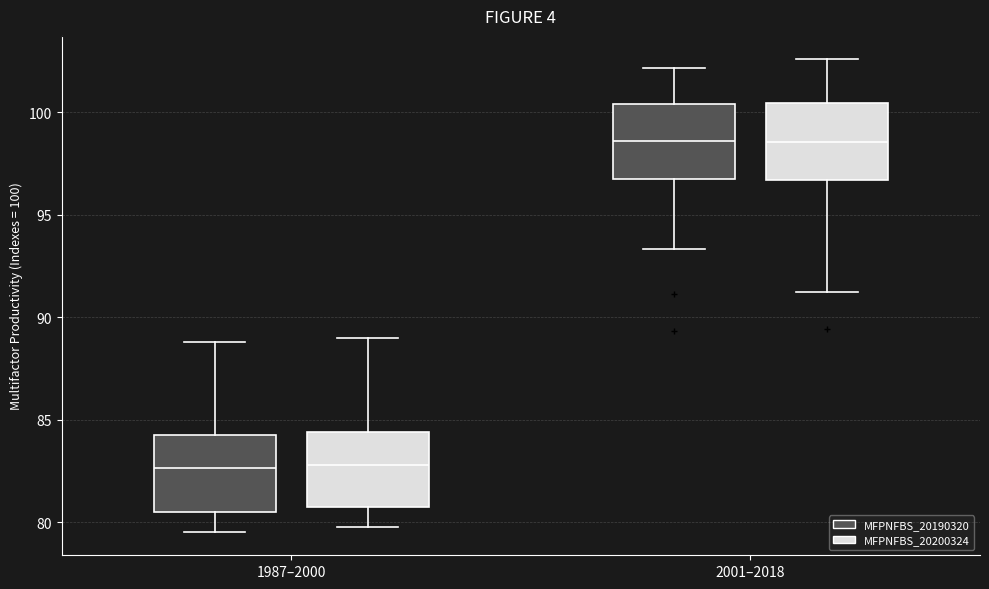

Reading left to right, transcribe this box plot: for each box, give where its median line is, the range the box spans, and where its two whiskers end, as read against the y-axis. The values are not printed on the chart, so give them approximately, as read against the axis.

1987–2000 (MFPNFBS_20190320): median 82.5, box 80.5 to 84.0, whiskers 79.5 to 89.0
1987–2000 (MFPNFBS_20200324): median 83.0, box 81.0 to 84.5, whiskers 80.0 to 89.0
2001–2018 (MFPNFBS_20190320): median 98.5, box 96.5 to 100.5, whiskers 93.5 to 102.0
2001–2018 (MFPNFBS_20200324): median 98.5, box 96.5 to 100.5, whiskers 91.0 to 102.5